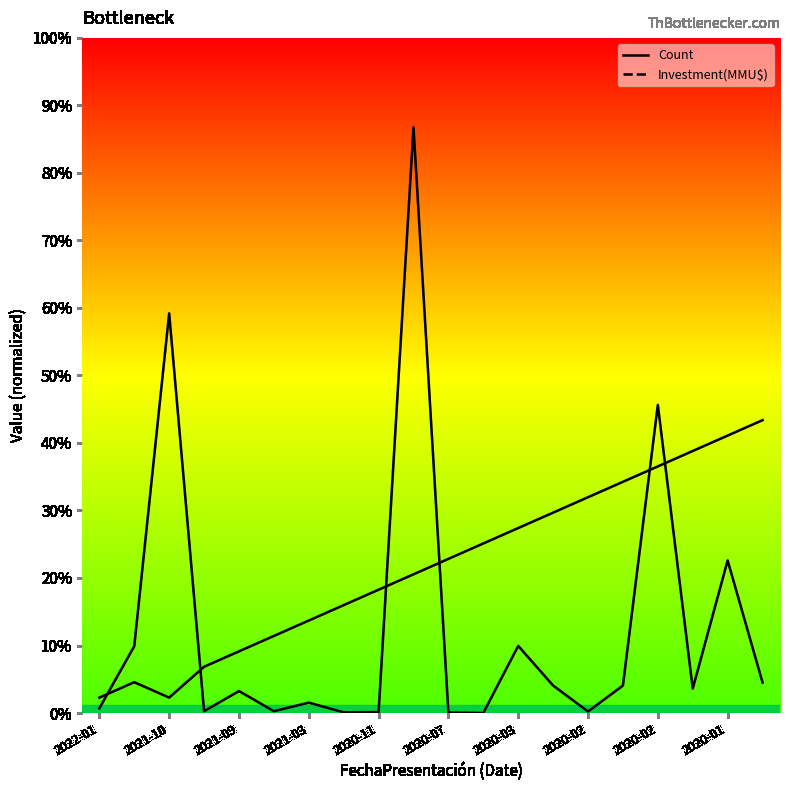

What is the sum of the Investment(MMU$) values at 18 and 11?

9.9